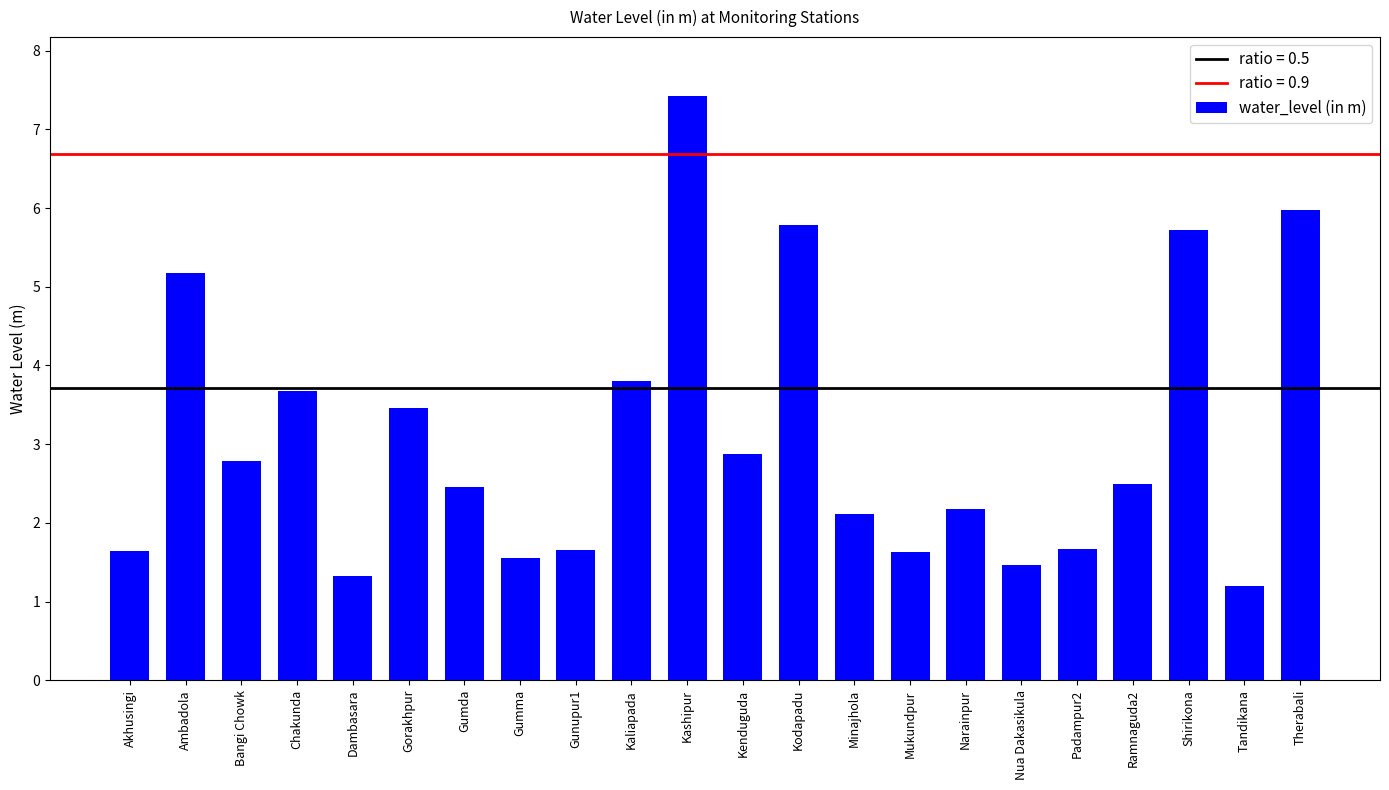

What is the value of the 15th bar from the left?

1.6